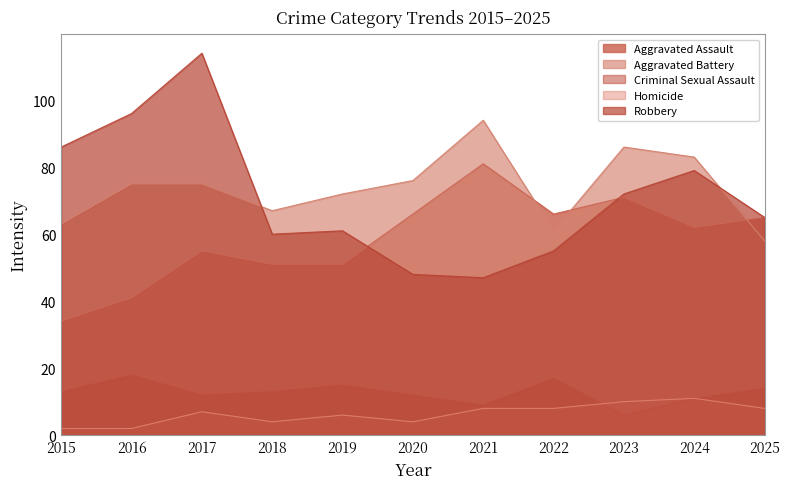

True or false: Aggravated Battery and Robbery intersect in this chart.

True